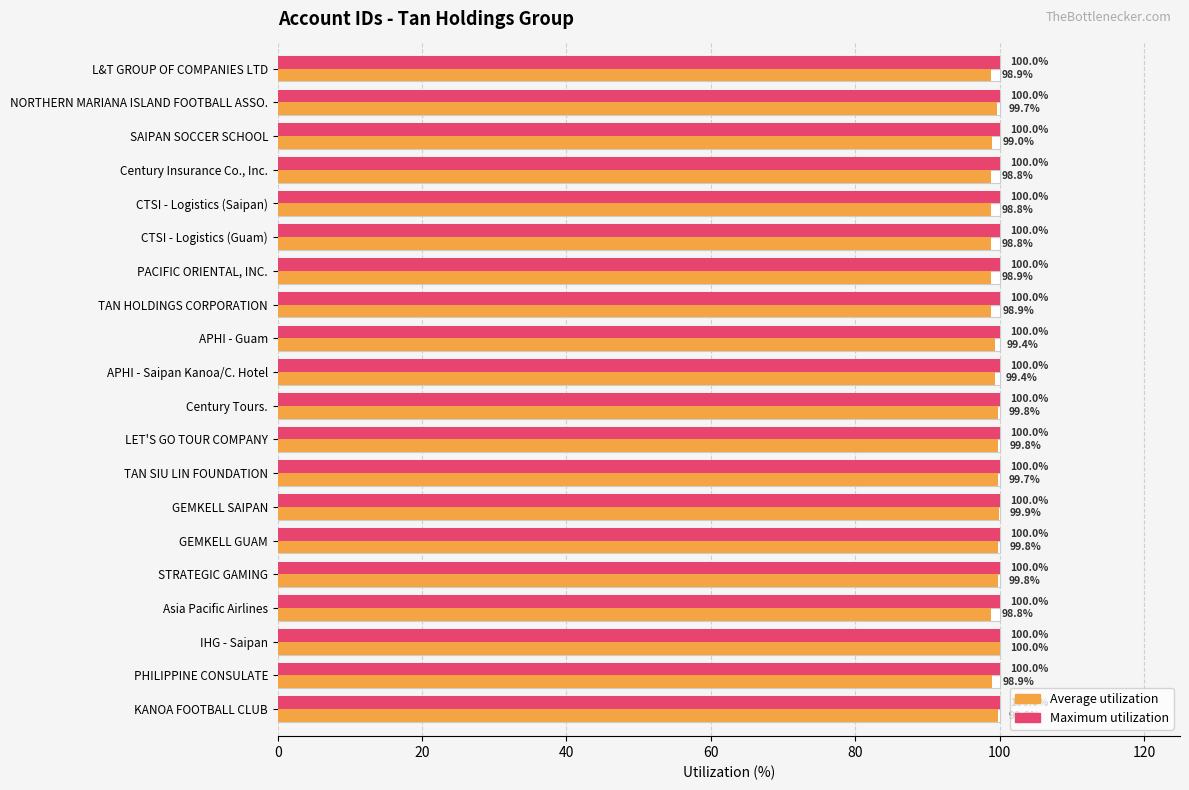

What are all the series names shown in the legend?

Average utilization, Maximum utilization